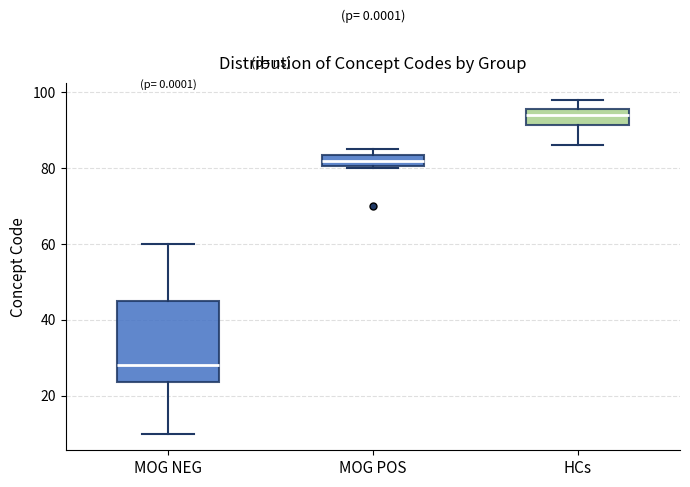

Which box is the tallest, from its lower edge to its upper edge?

MOG NEG